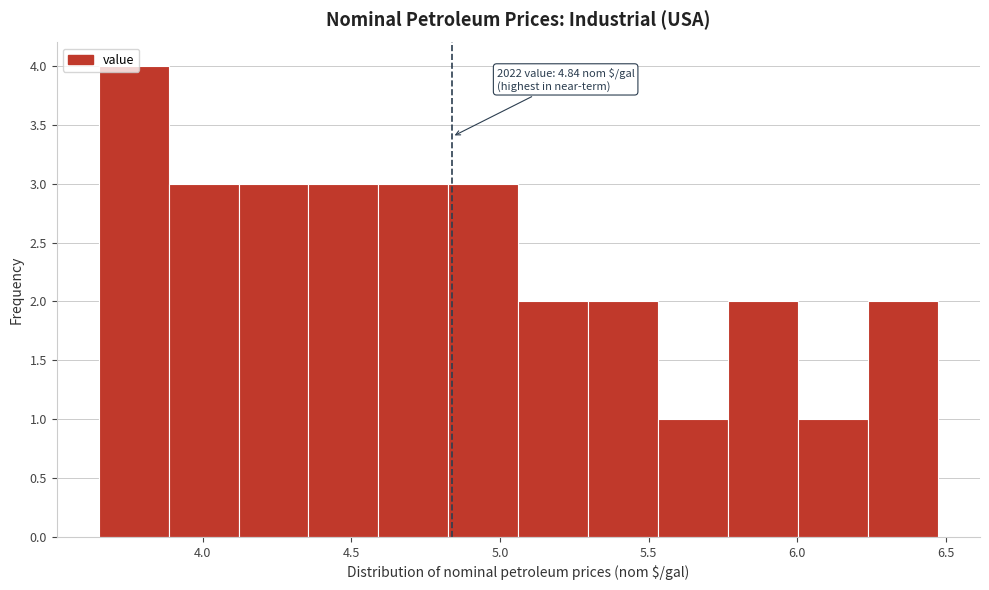

Over which range of the x-axis is the bar tallest?

3.65 to 3.90